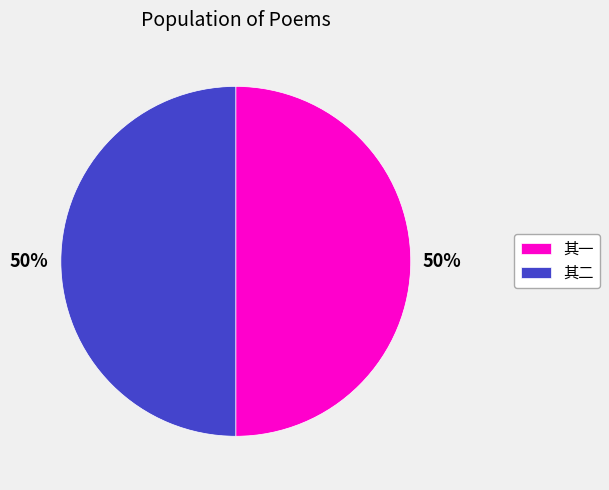

To the nearest percent, what is the combined percentage of 其二 and 其一?

100%